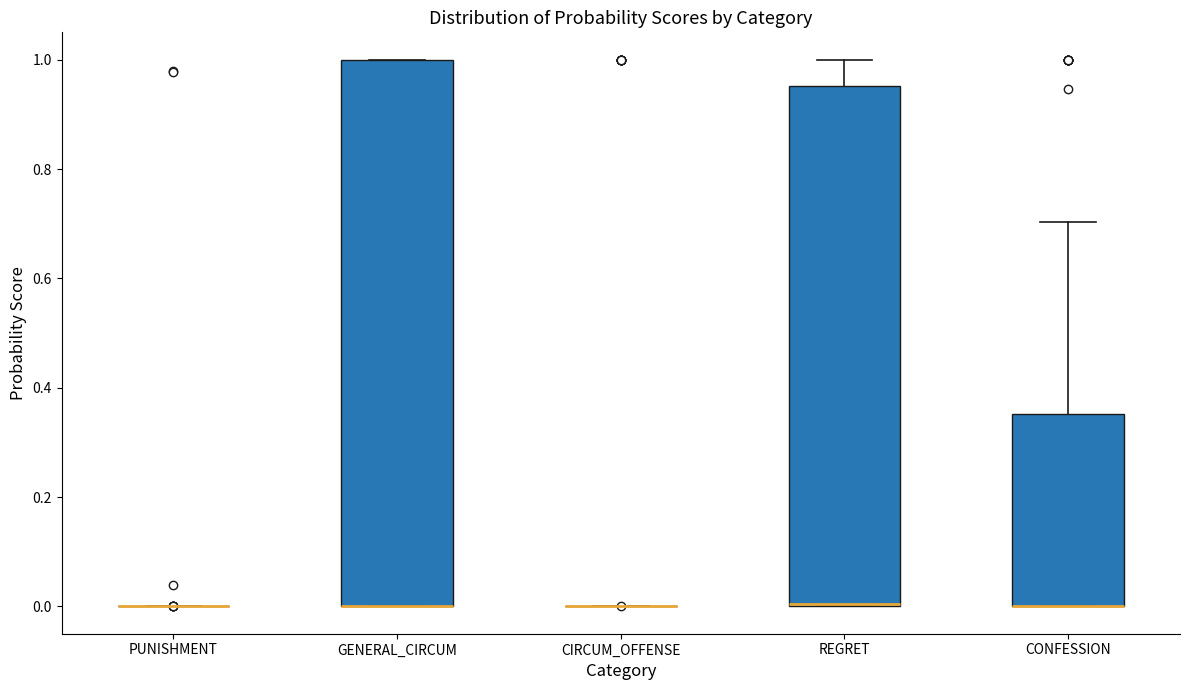

Reading left to right, transcribe this box plot: for each box, give where its median line is, the range the box spans, and where its two whiskers end, as read against the y-axis. The values are not printed on the chart, so give them approximately, as read against the axis.

PUNISHMENT: box collapsed to a line at 0.00, whiskers 0.00 to 0.00
GENERAL_CIRCUM: median 0.00 (drawn on the box's lower edge), box 0.00 to 1.00, whiskers 0.00 to 1.00
CIRCUM_OFFENSE: box collapsed to a line at 0.00, whiskers 0.00 to 0.00
REGRET: median 0.00 (drawn on the box's lower edge), box 0.00 to 0.96, whiskers 0.00 to 1.00
CONFESSION: median 0.00 (drawn on the box's lower edge), box 0.00 to 0.36, whiskers 0.00 to 0.70